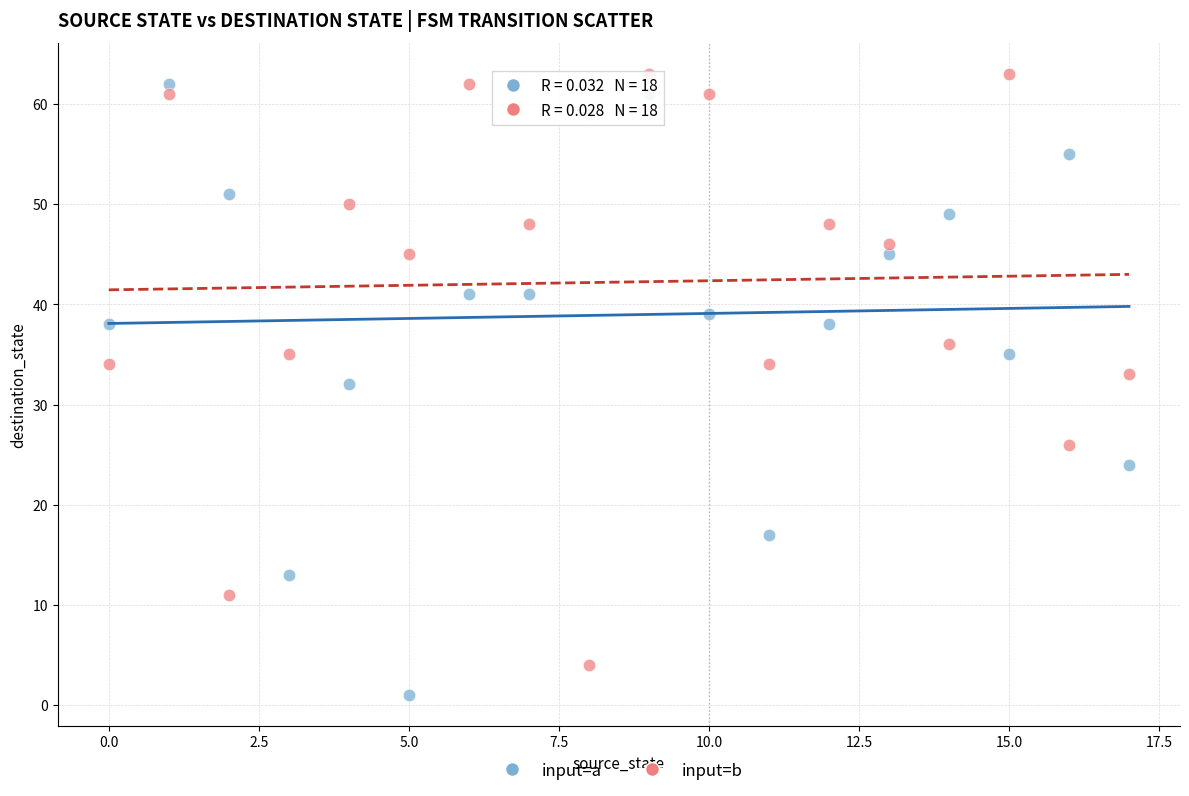

Across all data points, what is the range of Y values (max minus min)?

62